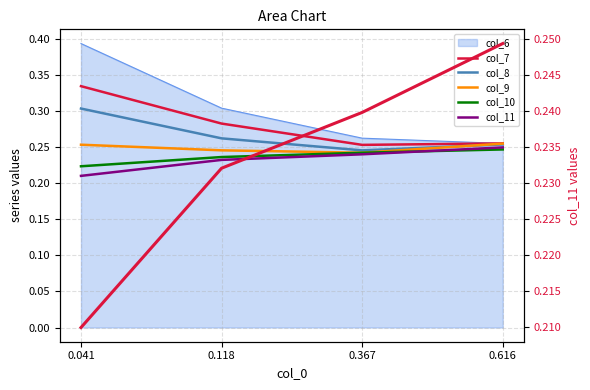

The value of col_11 (right) at 0.041 is 0.1. True or false?

False